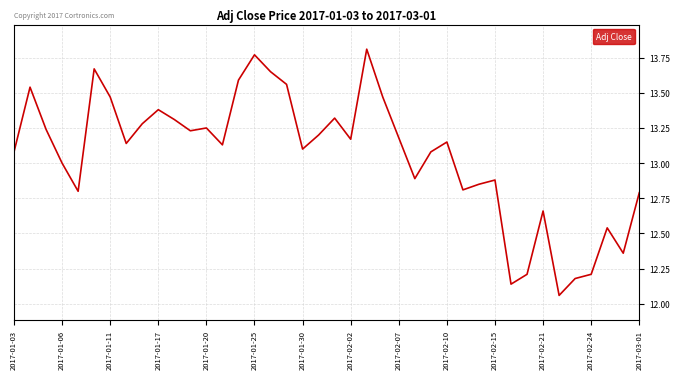

Is this an area chart (filled region under the line)?

No